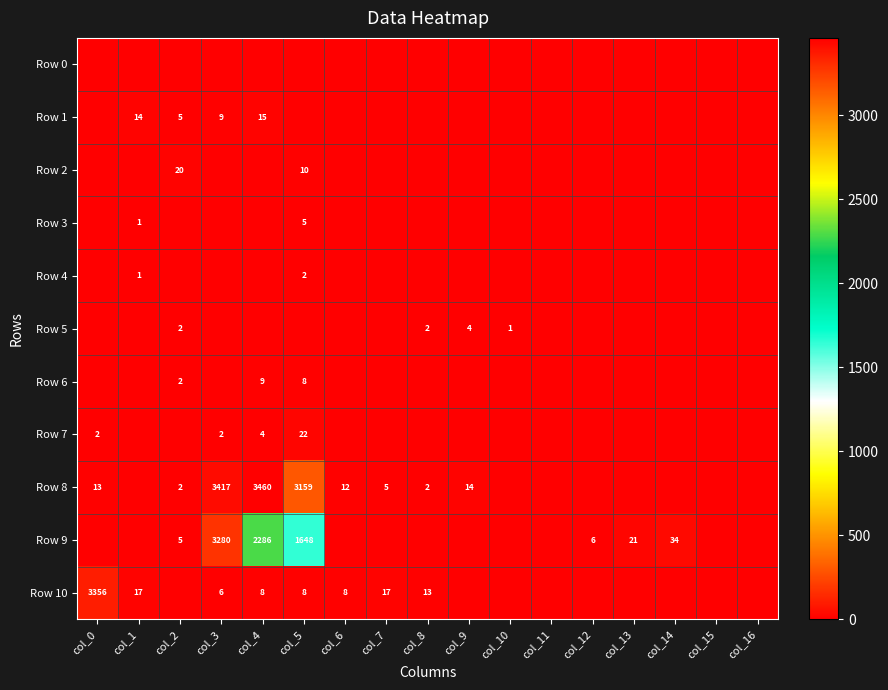

The Row 5 series shows -2 at col_1. True or false?

False